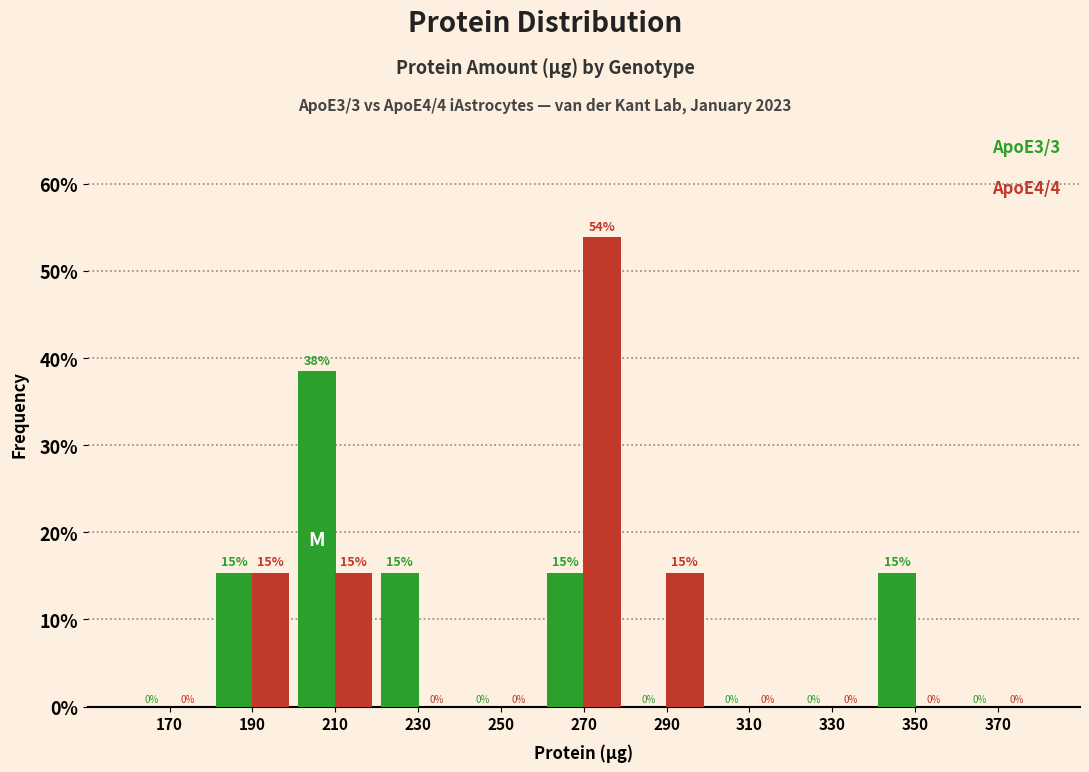

At which category is the sum across all series the highest?

270